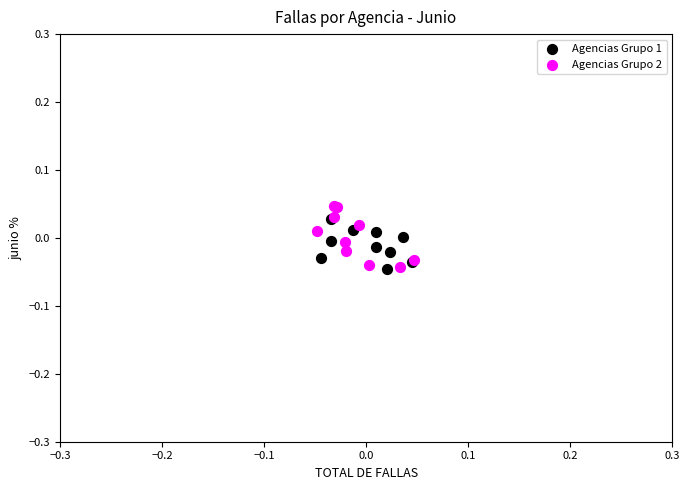

What are all the series names shown in the legend?

Agencias Grupo 1, Agencias Grupo 2